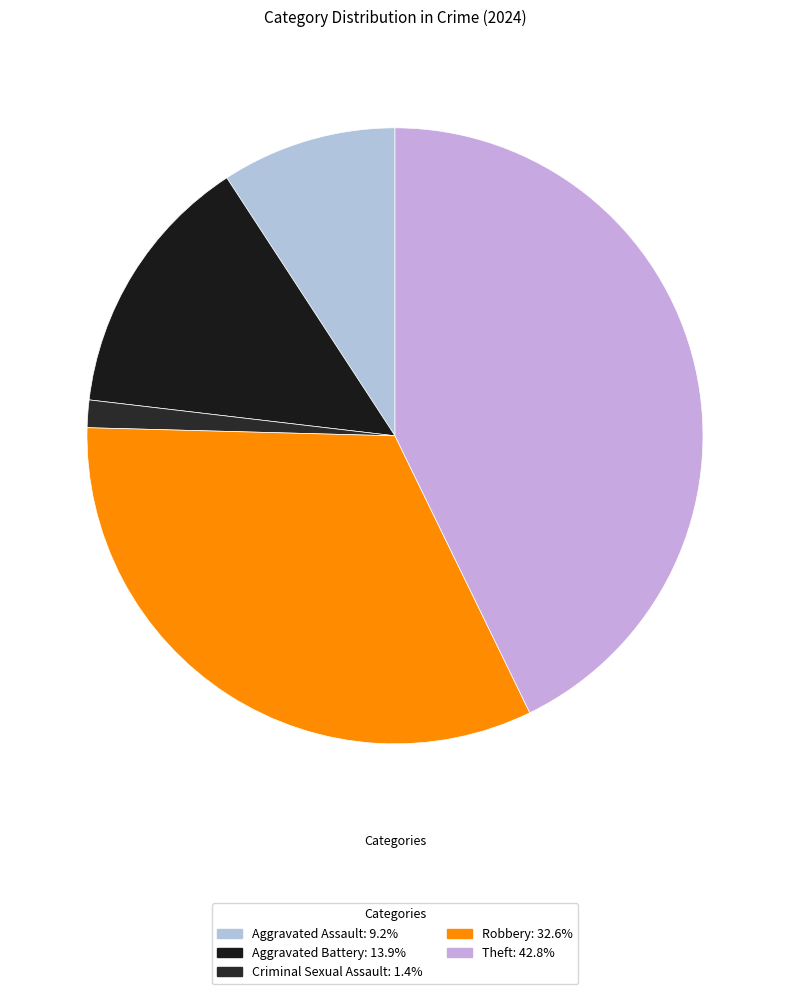

Is Criminal Sexual Assault the majority of the pie?

No